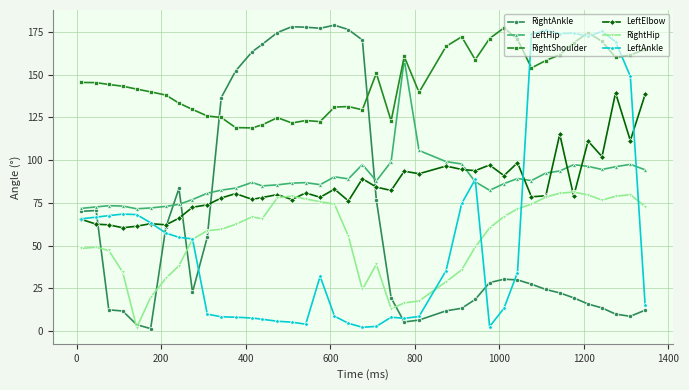

Which series has the largest total across all categories?

RightShoulder